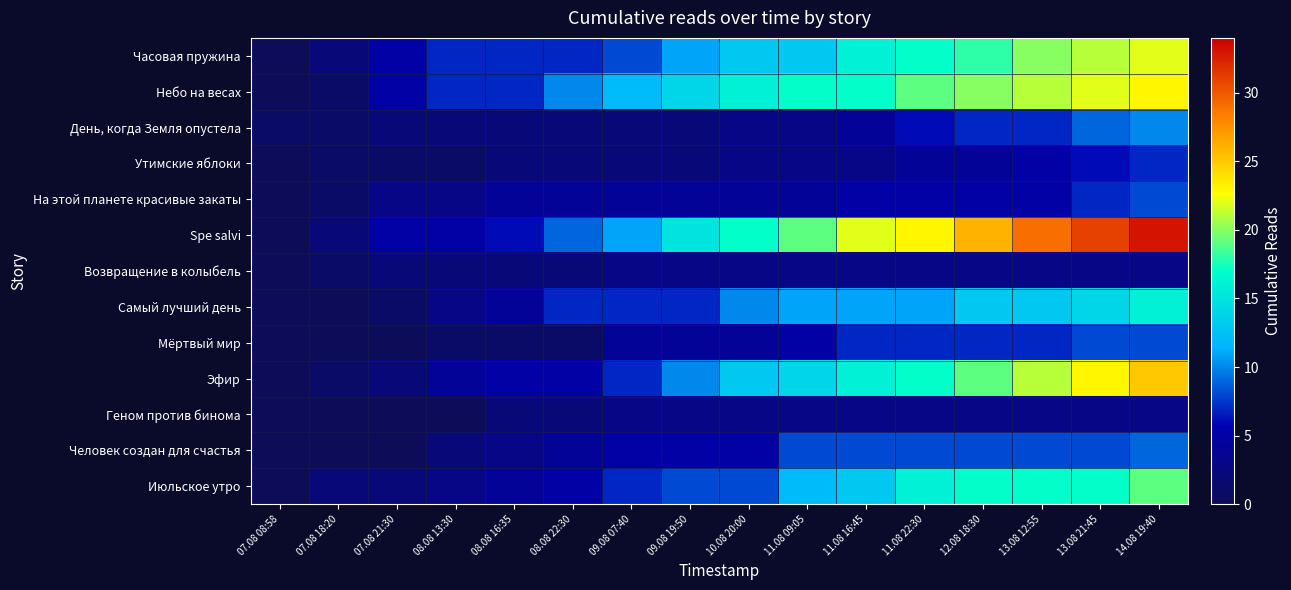

Which series has the largest range (max minus min)?

Spe salvi